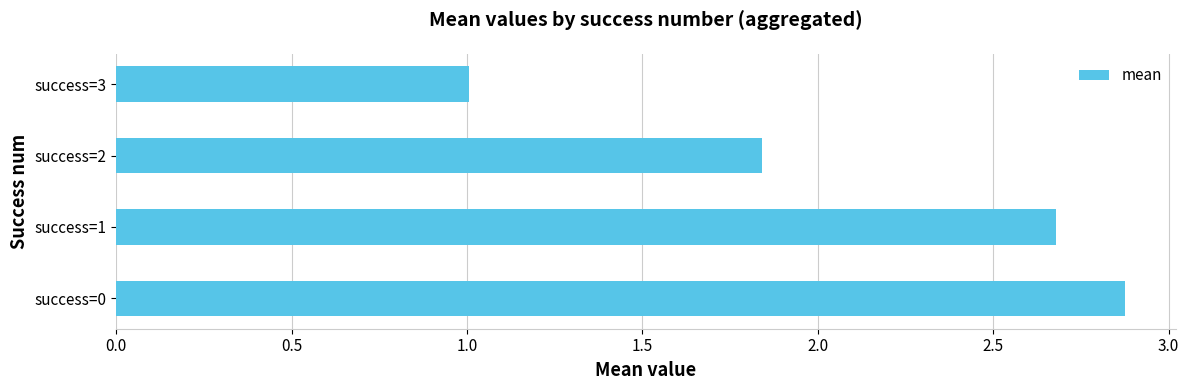

How many values are below 2?

2